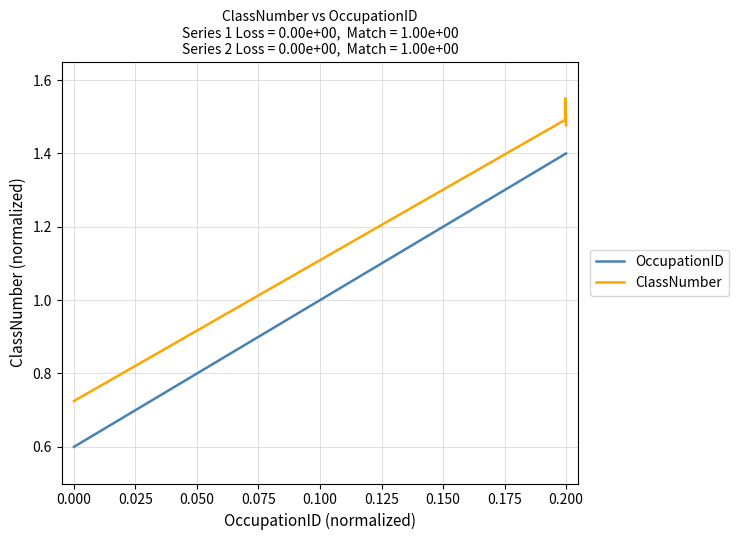

How many ClassNumber values are between 1 and 2?

8